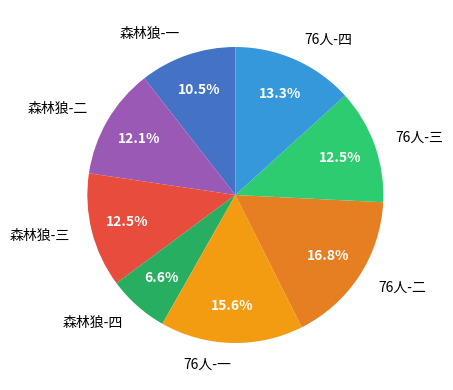

What is the total percentage of 76人-三 and 森林狼-一?

23.0%